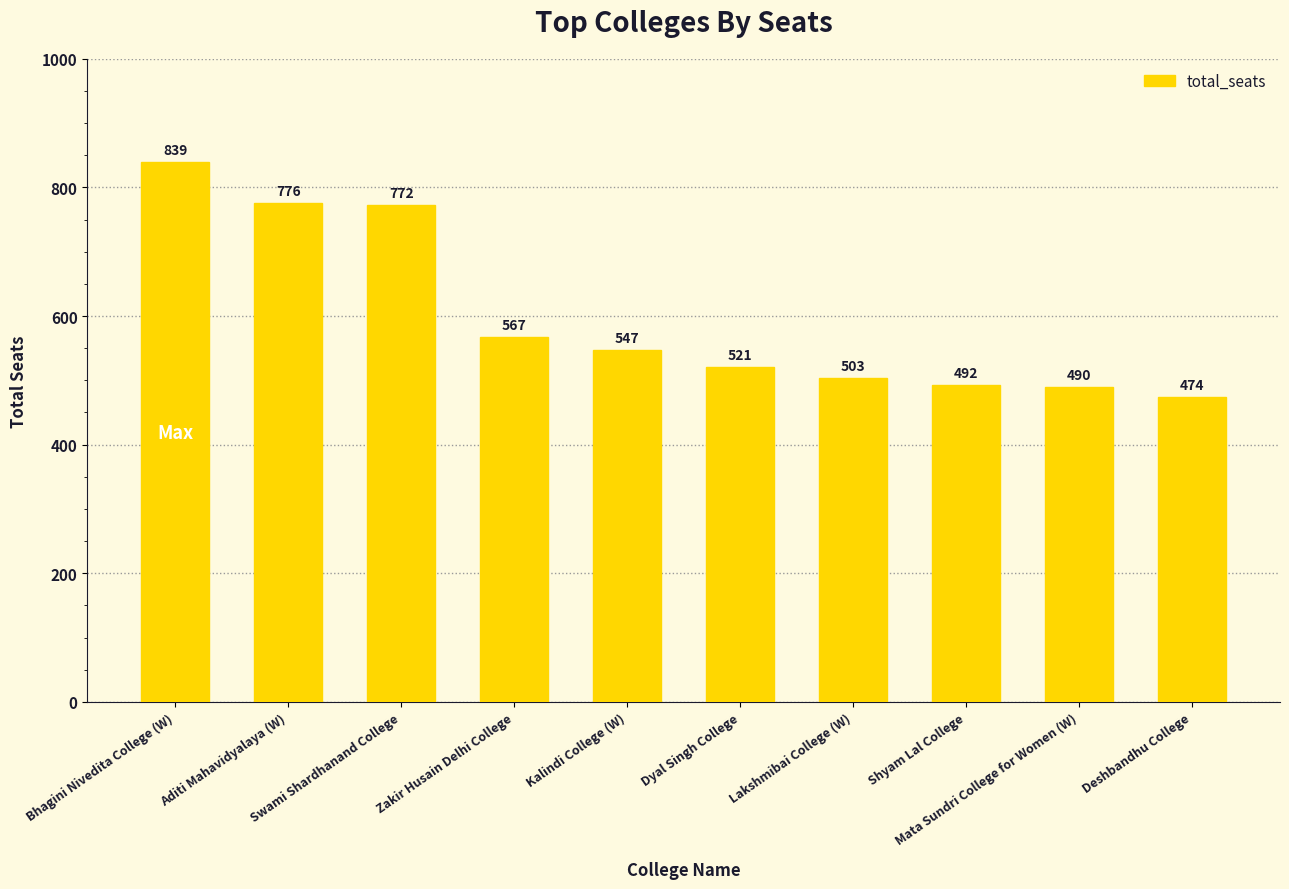

At which label is the value closest to 656?

Zakir Husain Delhi College